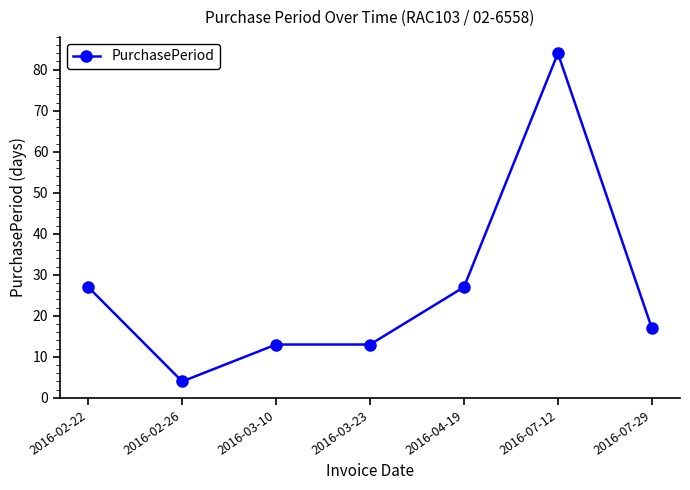

Where does the data first go above 17?

2016-02-22